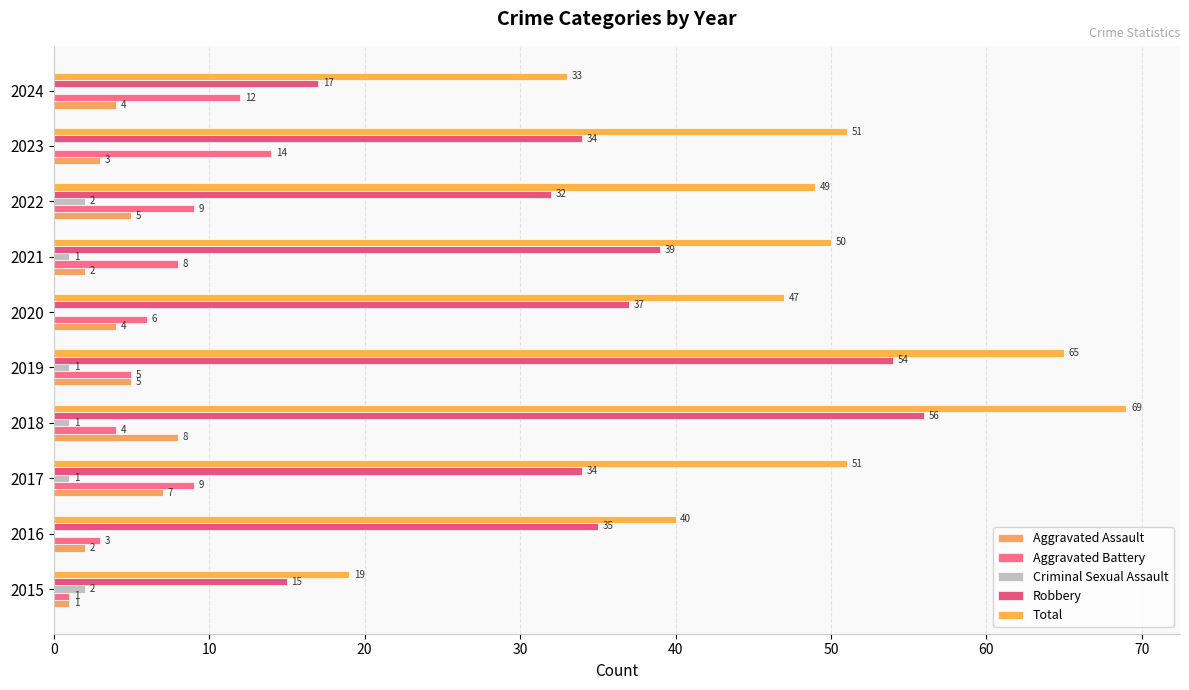

What is the difference between the maximum and minimum values in the Criminal Sexual Assault series?

2